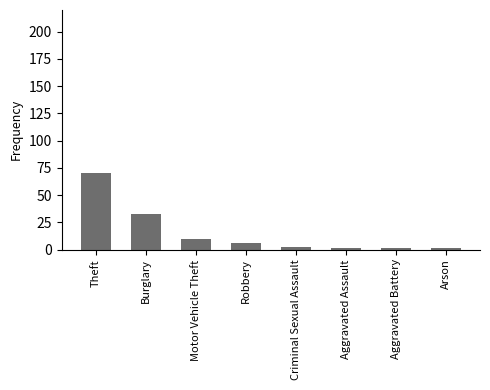

True or false: the data shows 33 at Burglary.

True